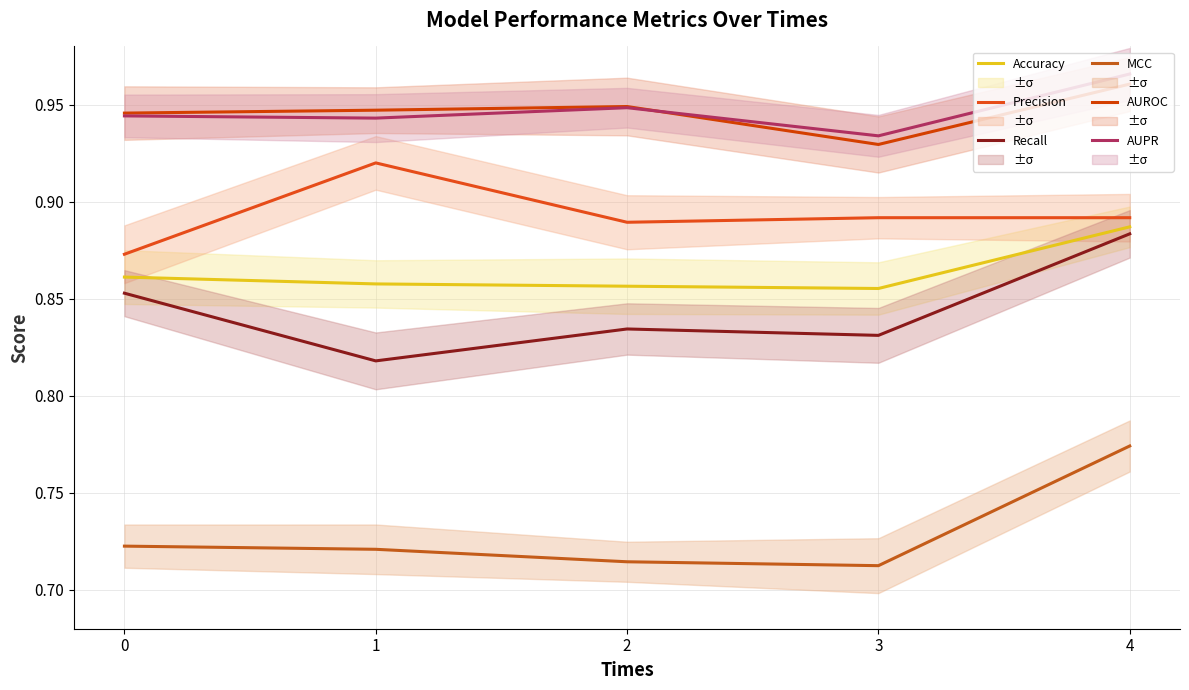

In AUPR, how many points are lower than both neighbors (excluding endpoints)?

2